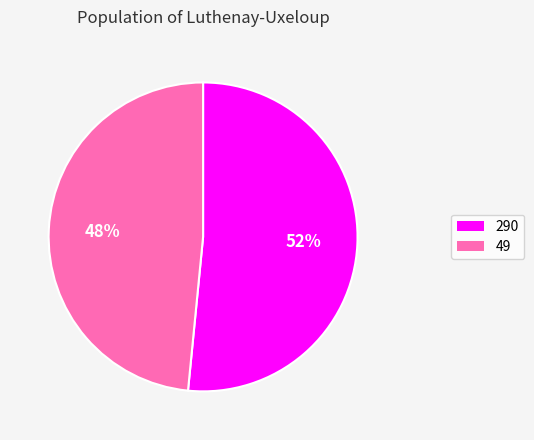

Which category has the smallest portion of the pie?

49